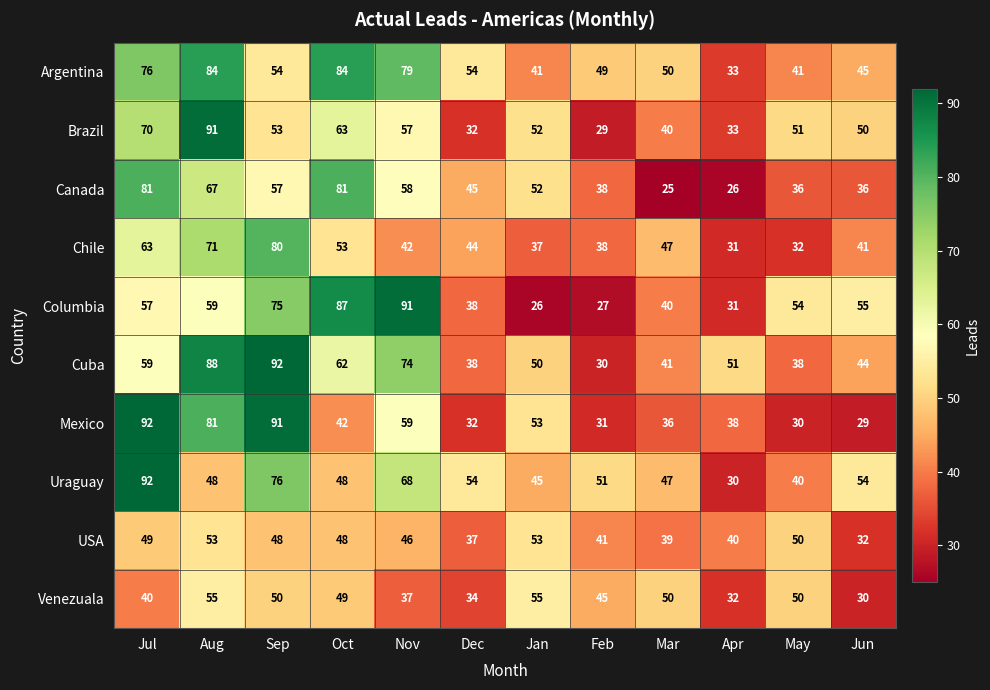

What is the greatest value displayed?

92